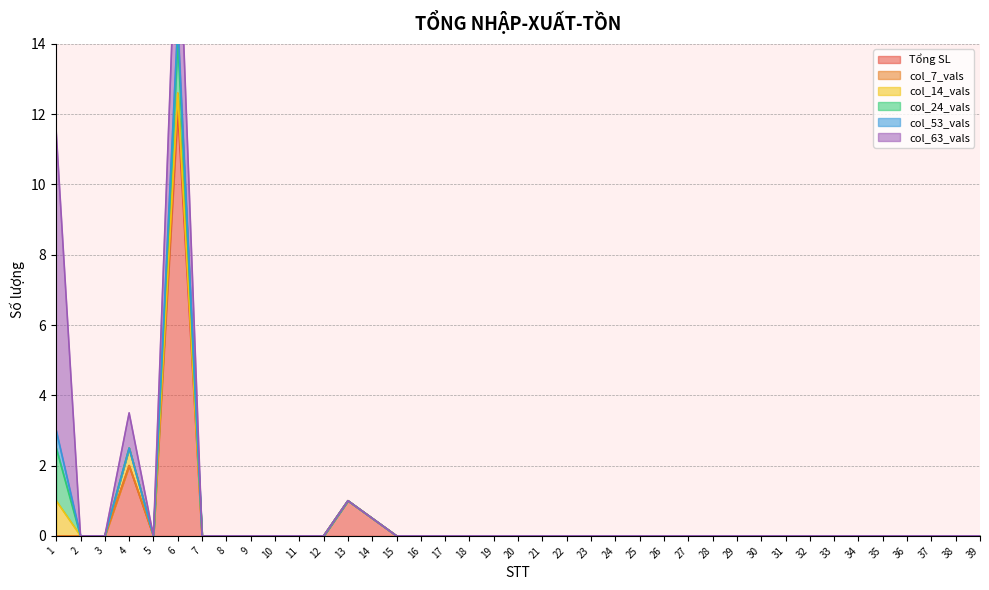

List the series in order of their peak value, highest first.

Tổng SL, col_63_vals, col_24_vals, col_14_vals, col_7_vals, col_53_vals